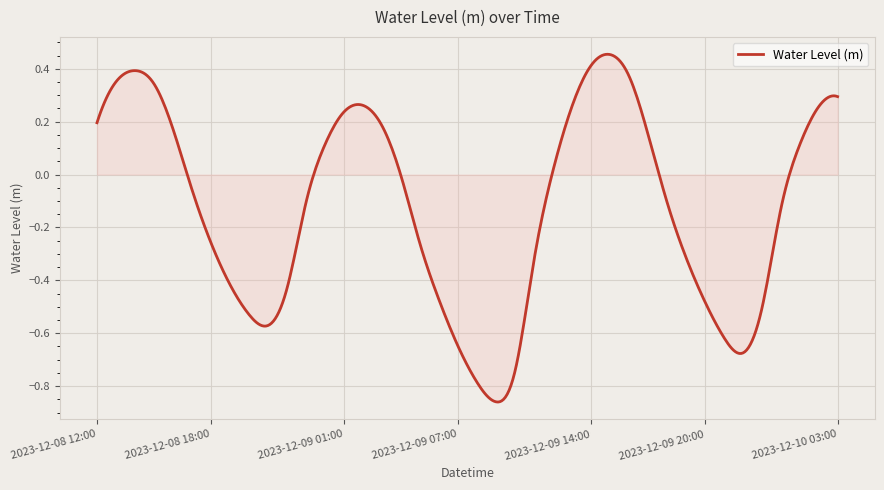

True or false: there are more than 1 points higher than both neighbors.

True